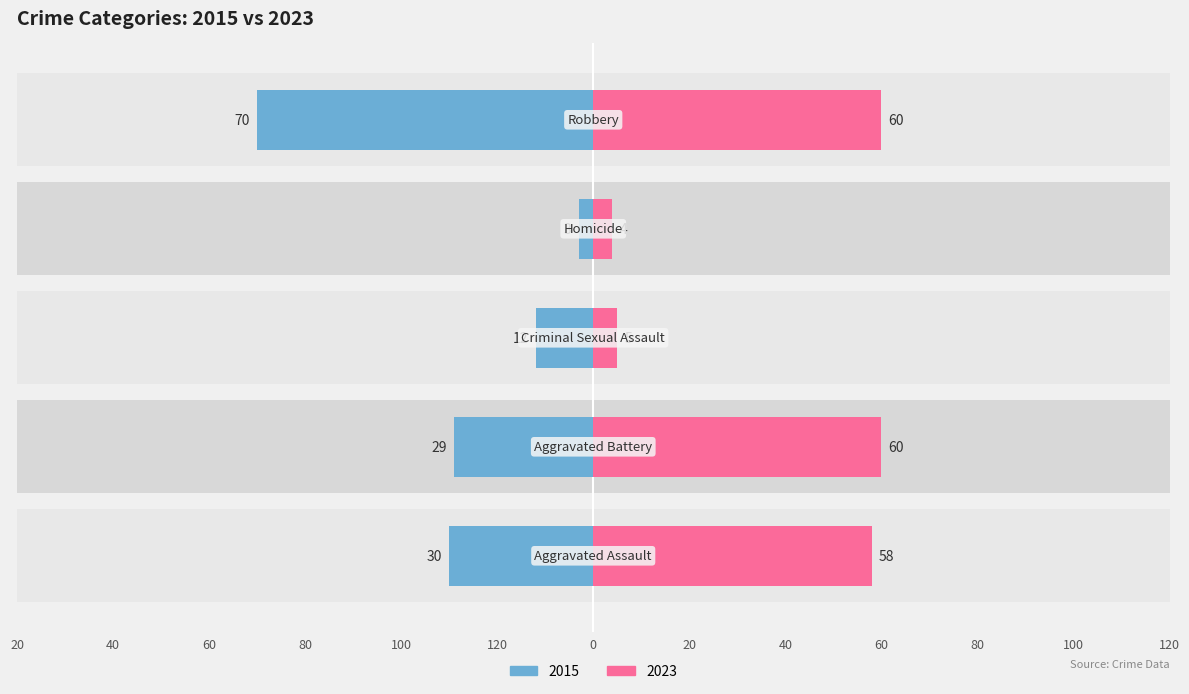

What is the total value across all series at Robbery?

-10